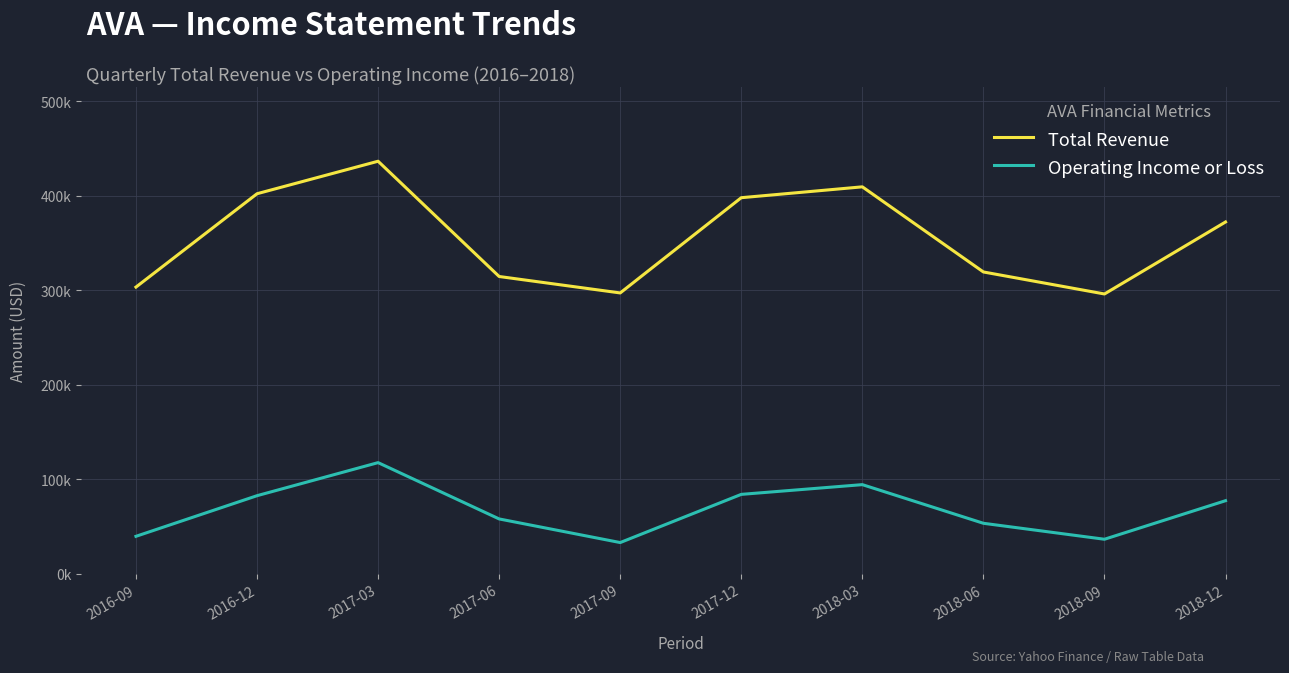

How many interior local peaks does the Total Revenue series have?

2